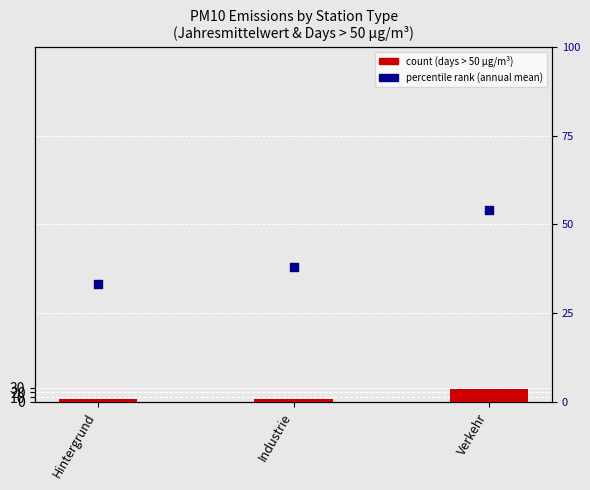

Which has a higher value, Hintergrund or Industrie?

Industrie